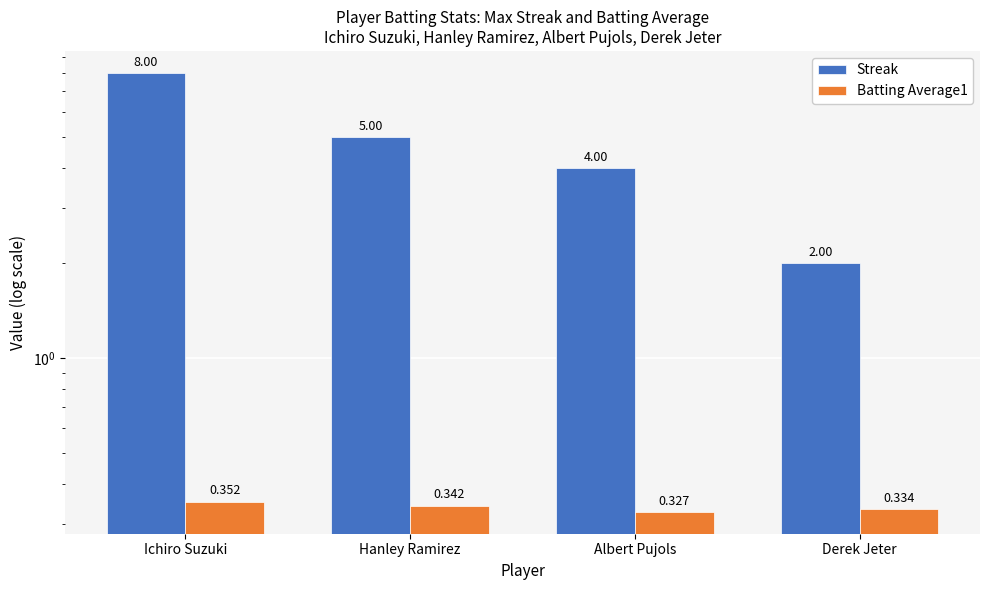

Reading right to left, extract all data points from this chart.

Streak: Derek Jeter=2.0	Albert Pujols=4.0	Hanley Ramirez=5.0	Ichiro Suzuki=8.0
Batting Average1: Derek Jeter=0.3	Albert Pujols=0.3	Hanley Ramirez=0.3	Ichiro Suzuki=0.4